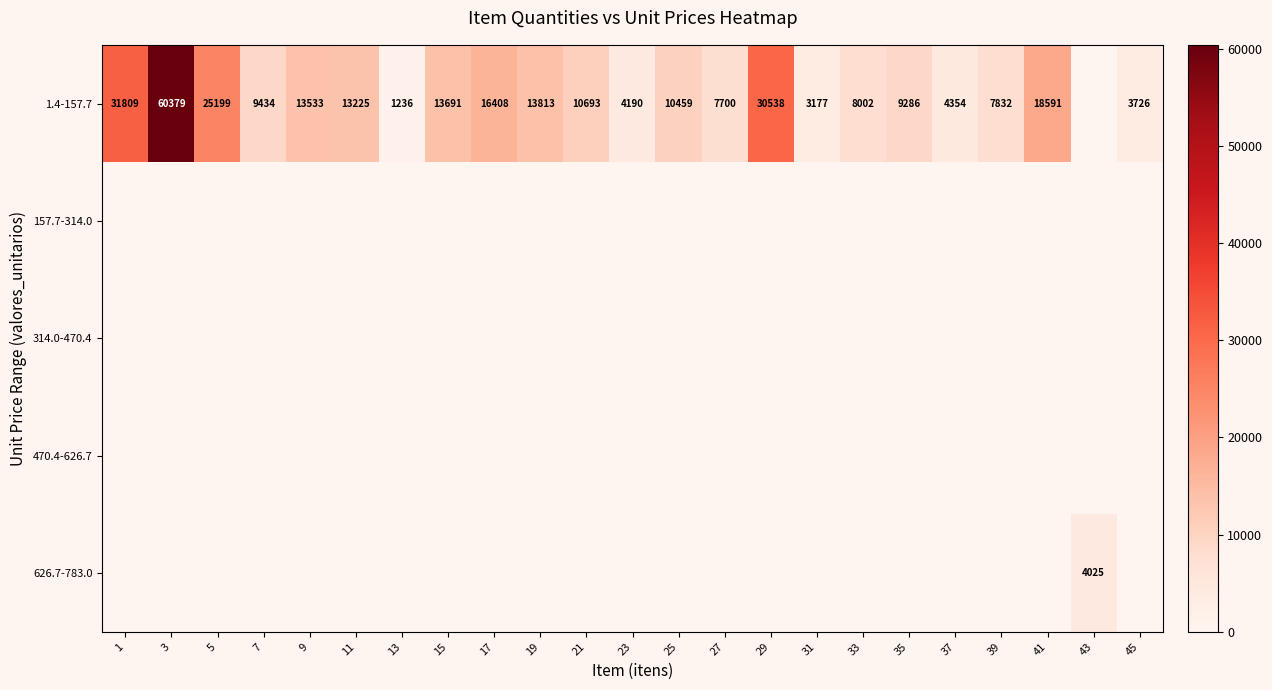

Count the number of data series in this chart.

5